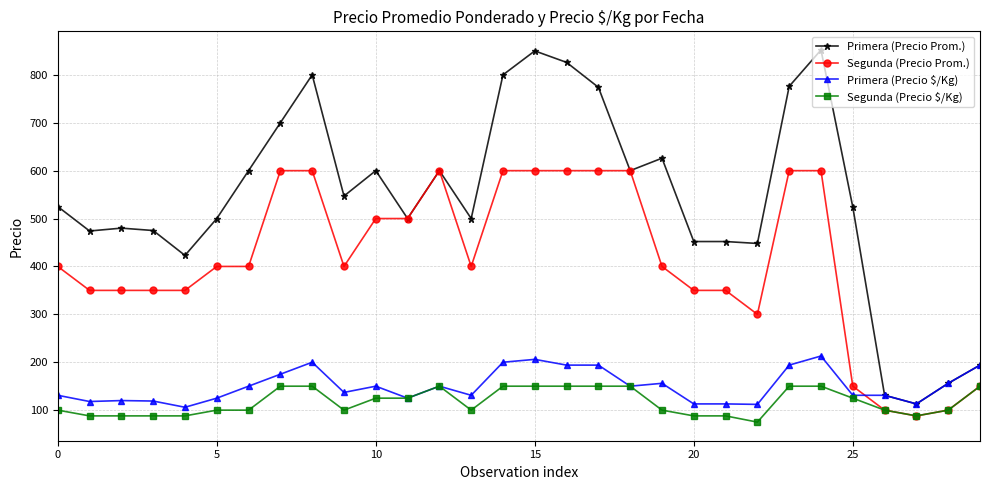

Which series has the largest range (max minus min)?

Primera (Precio Prom.)